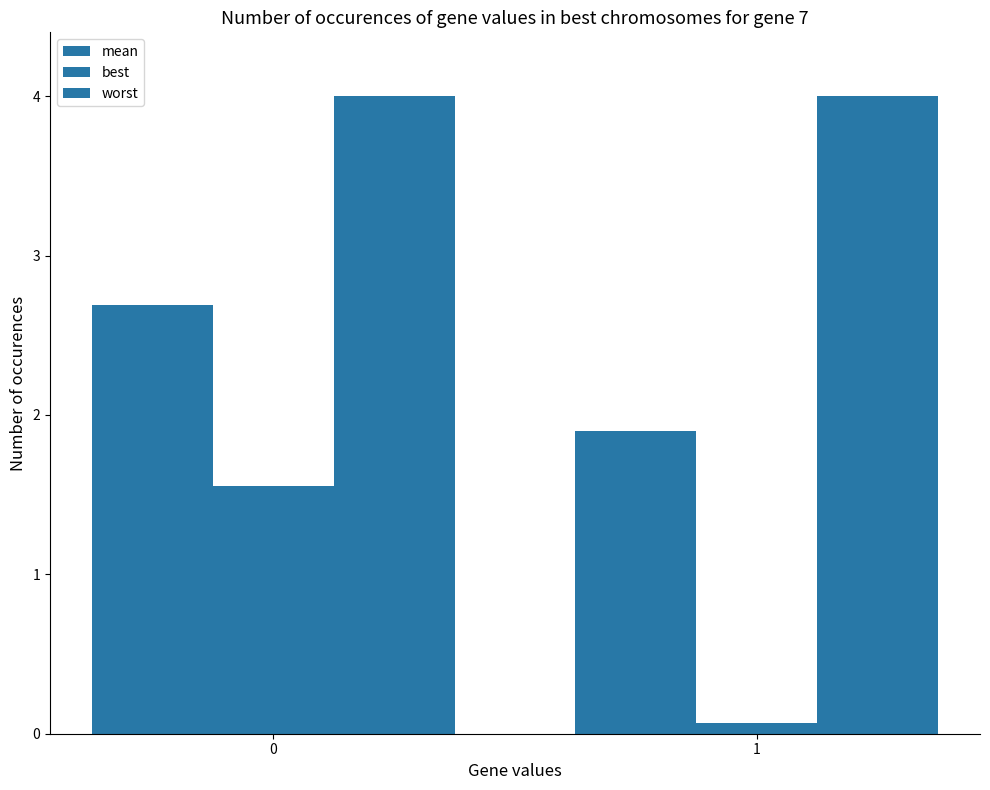

How many distinct data groups are displayed?

3